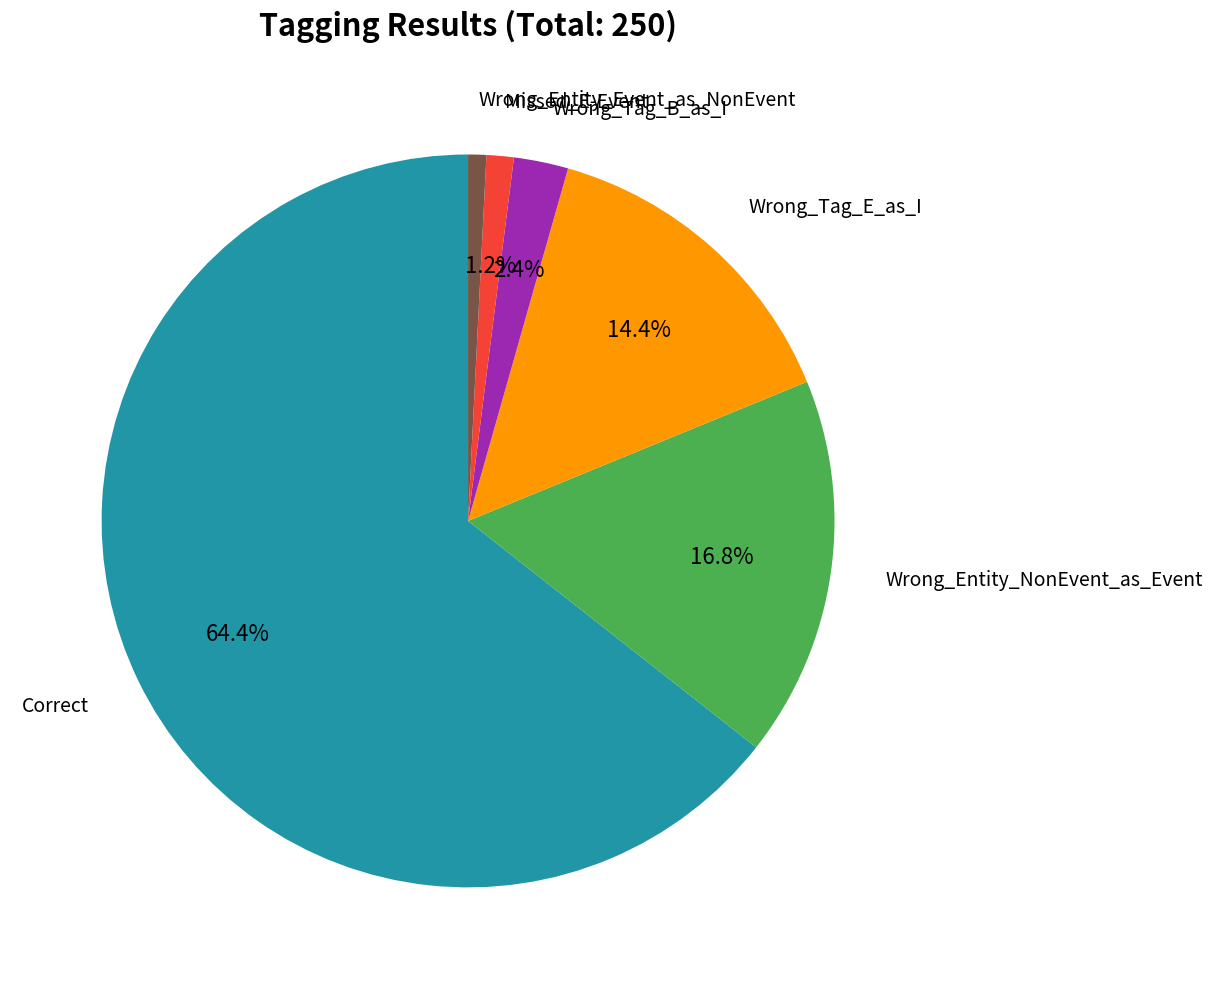

Combined, do Missed_E-Event and Correct account for over 50%?

Yes